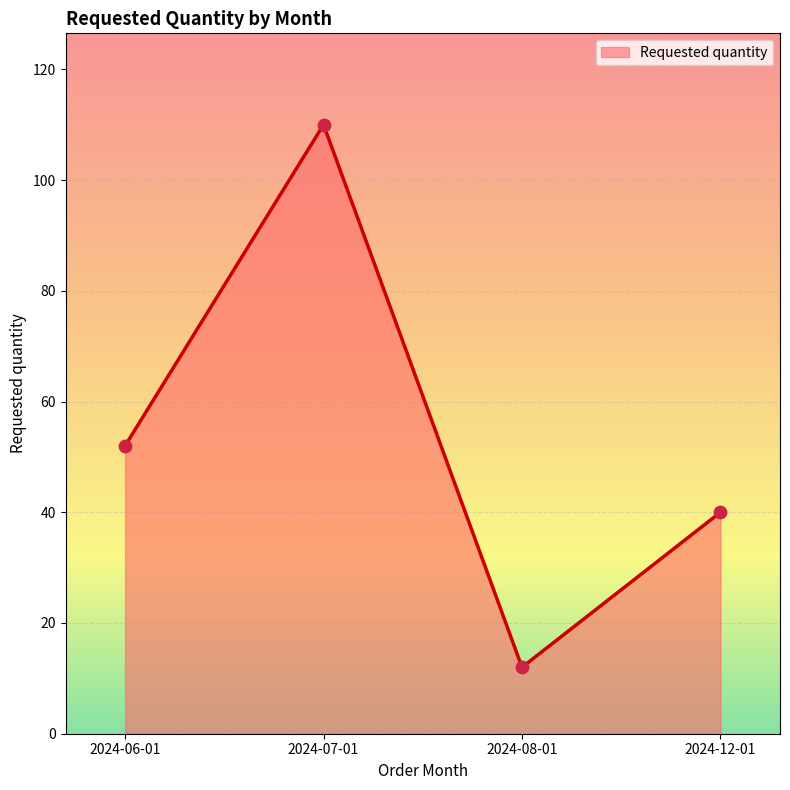

What is the change in value from 2024-08-01 to 2024-12-01?

+28